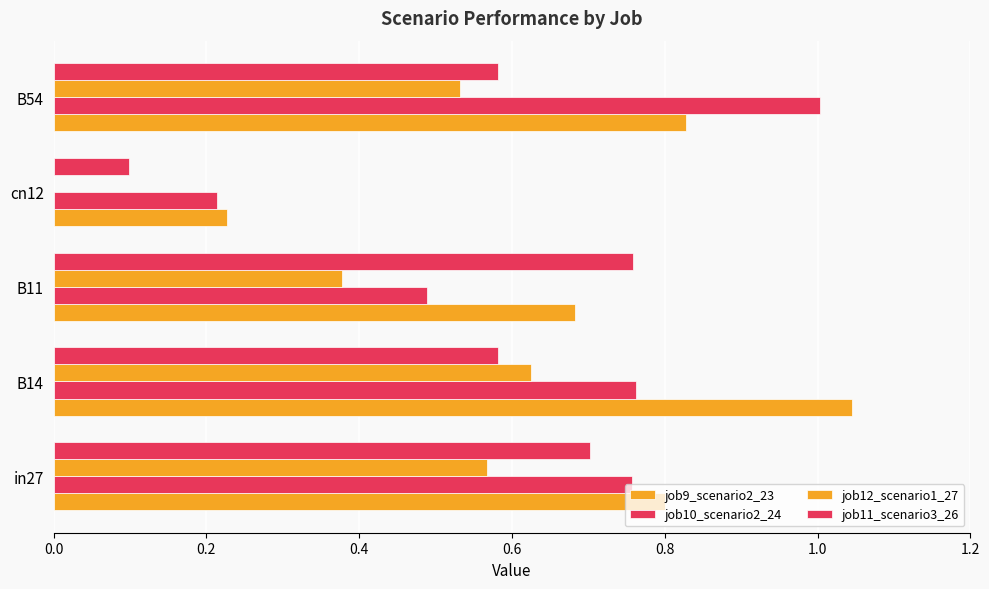

Which series has the largest range (max minus min)?

job9_scenario2_23